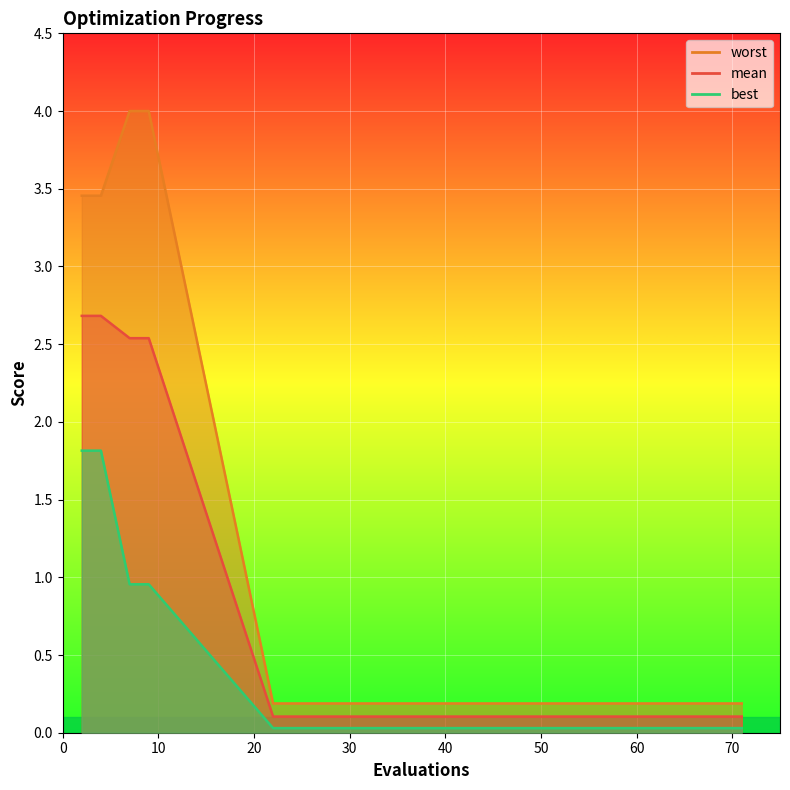

Reading left to right, what are all the values shown in this chart?

mean: 2.7	2.7	2.5	2.5	0.1	0.1	0.1	0.1	0.1	0.1	0.1	0.1	0.1	0.1	0.1
best: 1.8	1.8	1.0	1.0	0.0	0.0	0.0	0.0	0.0	0.0	0.0	0.0	0.0	0.0	0.0
worst: 3.5	3.5	4.0	4.0	0.2	0.2	0.2	0.2	0.2	0.2	0.2	0.2	0.2	0.2	0.2